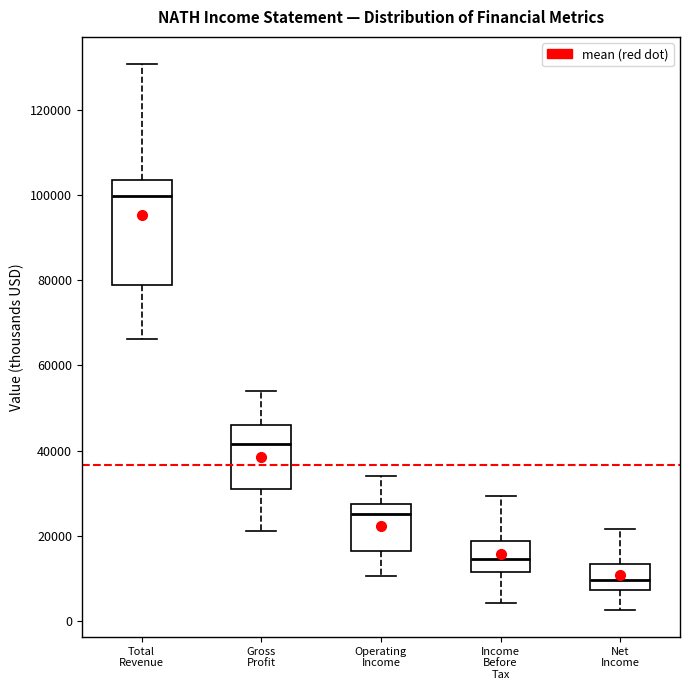

Comparing the boxes themselves (not the whiskers), which one is the tallest?

Total Revenue